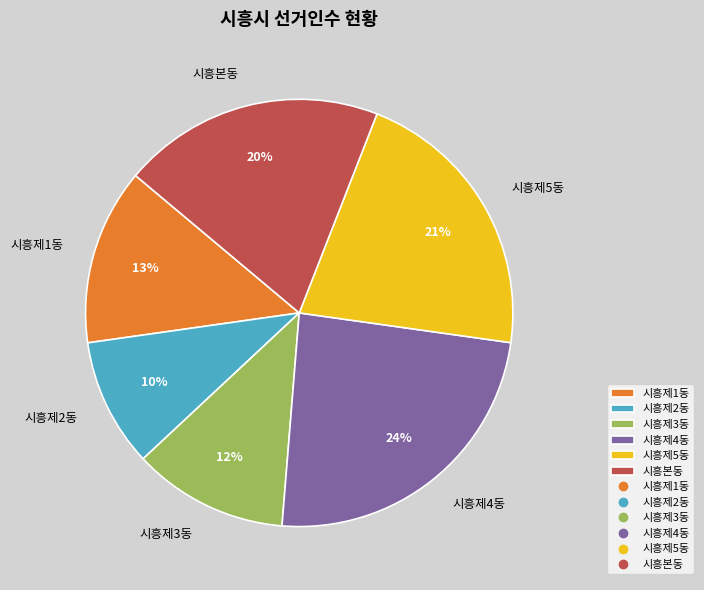

Between 시흥제1동 and 시흥본동, which is larger?

시흥본동